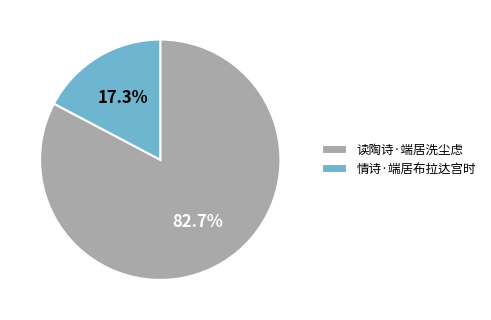

Is there any slice that represents more than half of the pie?

Yes